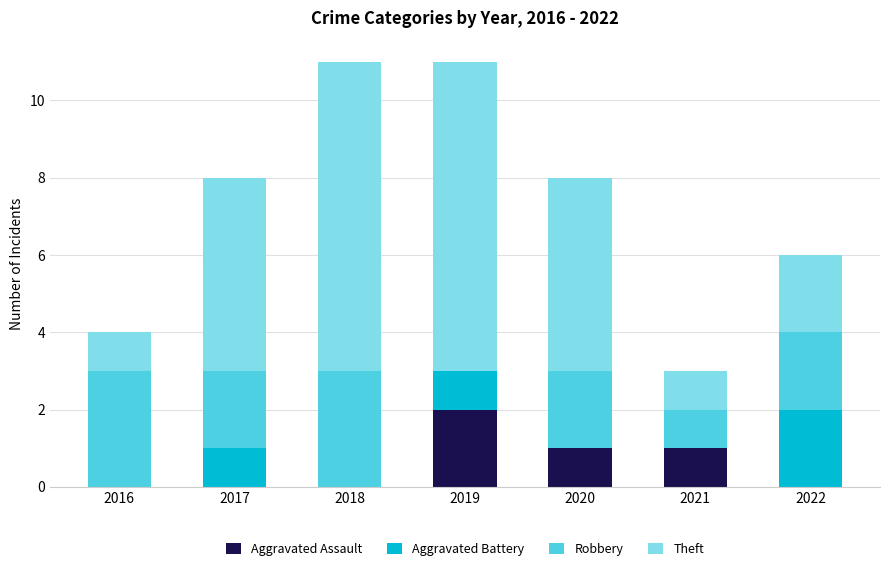

What is the total value across all series at 2021?

3